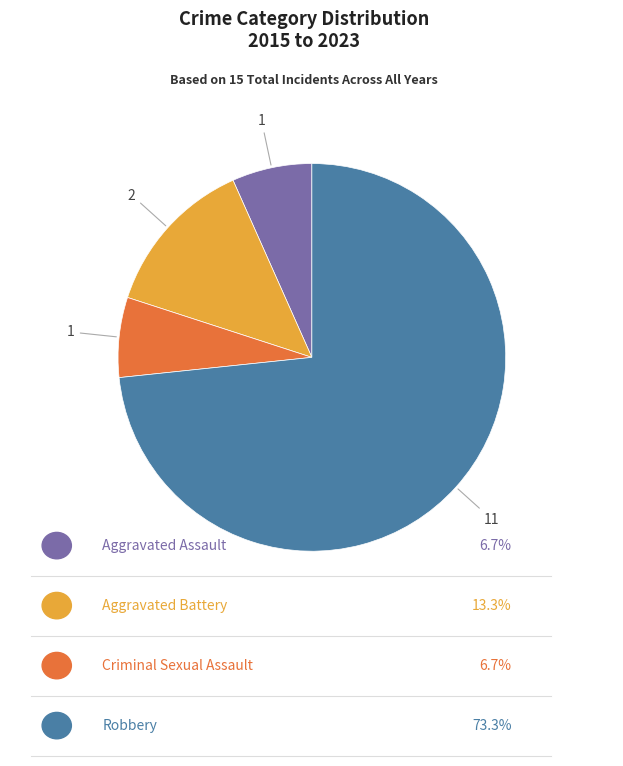

Is there a majority slice in this chart?

Yes